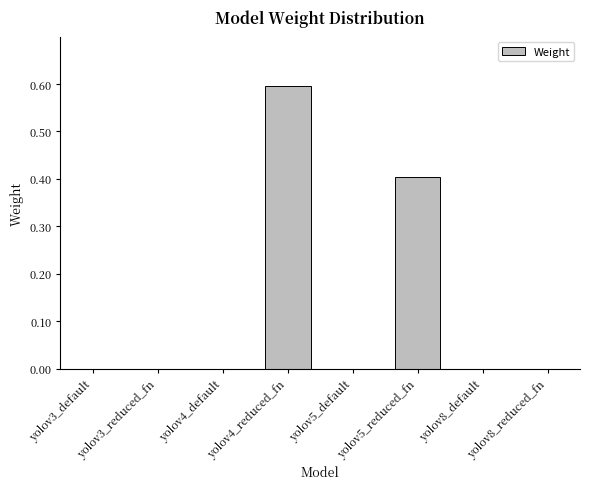

Reading left to right, what are all the values shown in this chart?

0.0	0.0	0.0	0.6	0.0	0.4	0.0	0.0